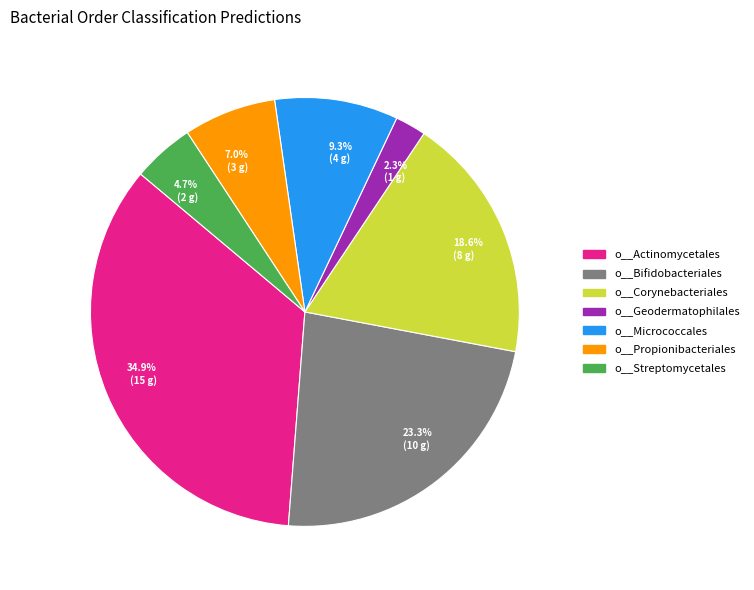

What percentage is NOT represented by 9.3% (4 g)?

90.7%